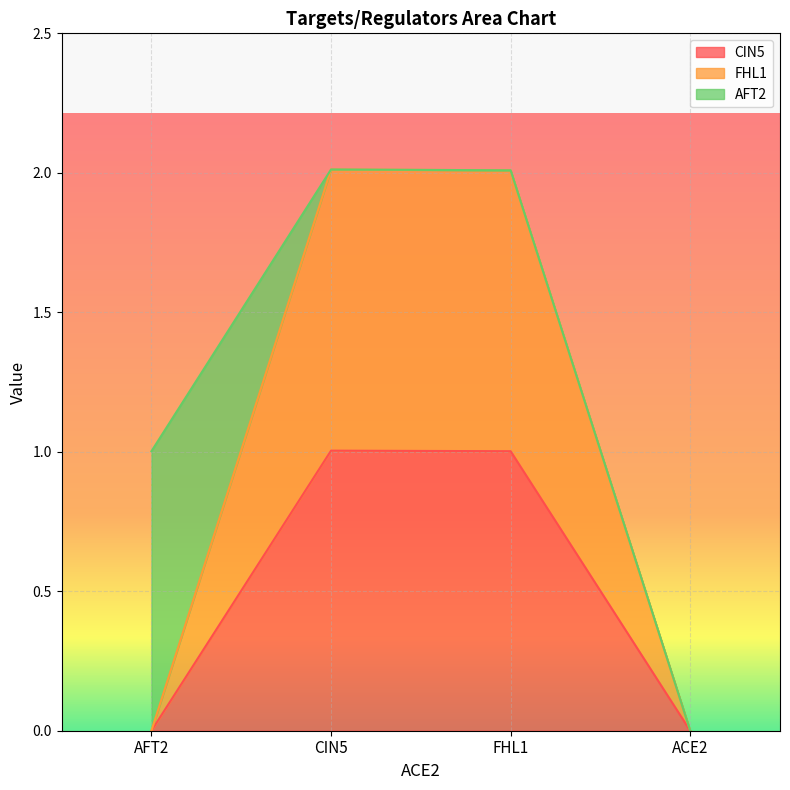

At FHL1, list the series in order from smallest to largest.

AFT2, CIN5, FHL1